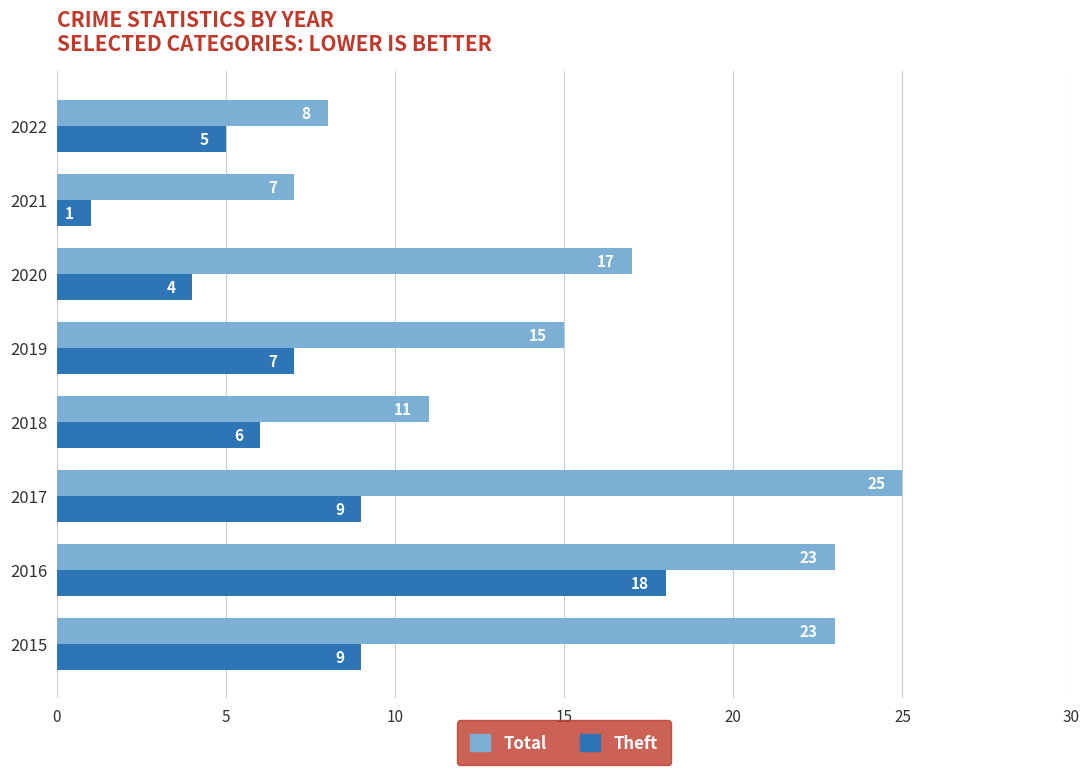

What is the difference between the highest and lowest values at 2015?

14